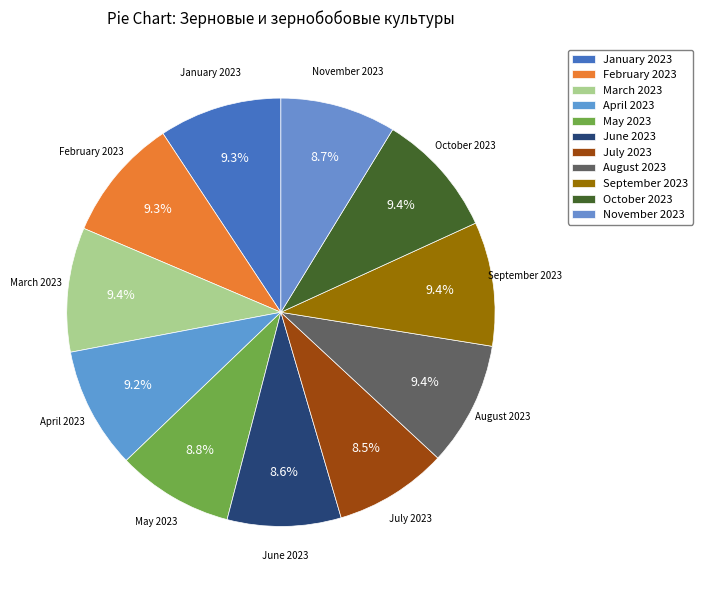

Which category has the smallest portion of the pie?

July 2023